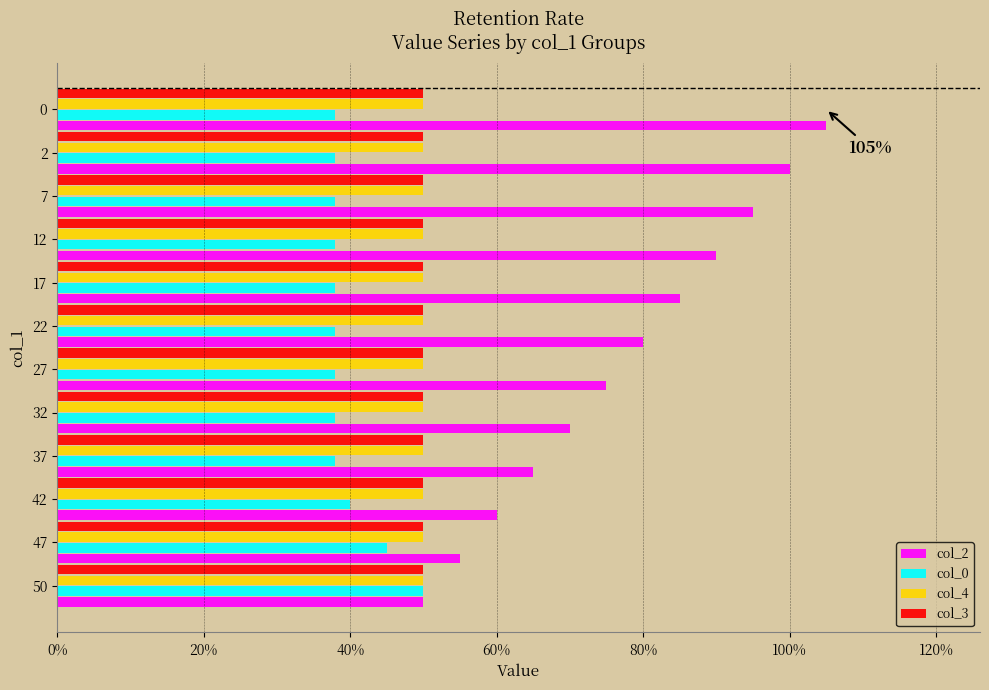

The col_3 series shows 28 at 50. True or false?

False